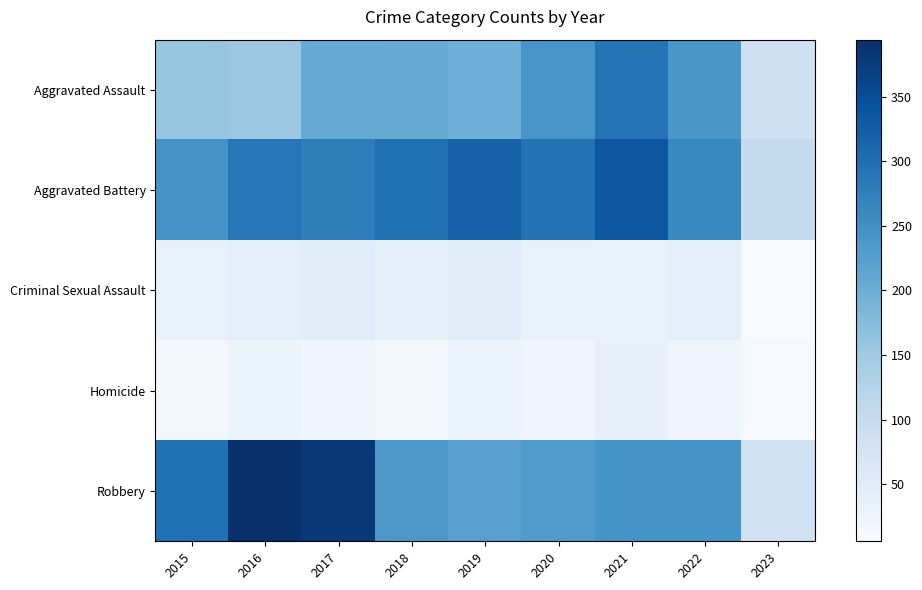

What is the total value across all series at 2018?

795